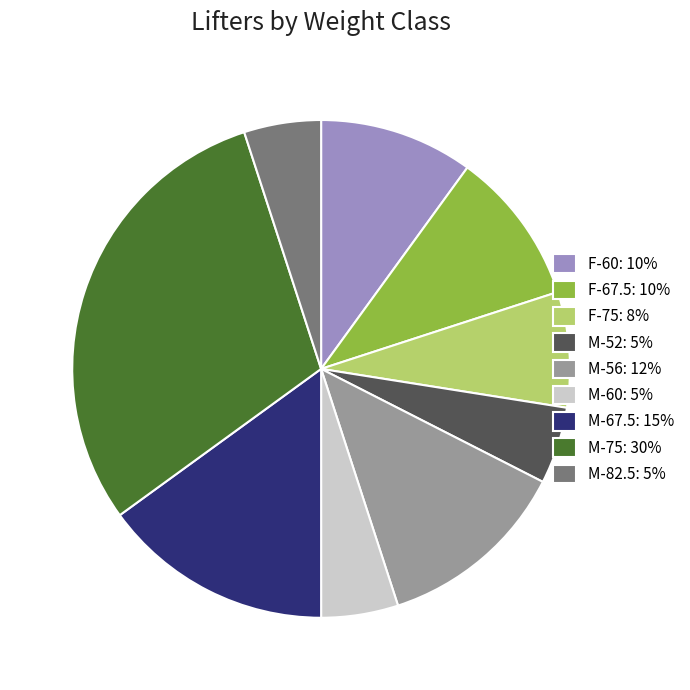

Is there any slice that represents more than half of the pie?

No